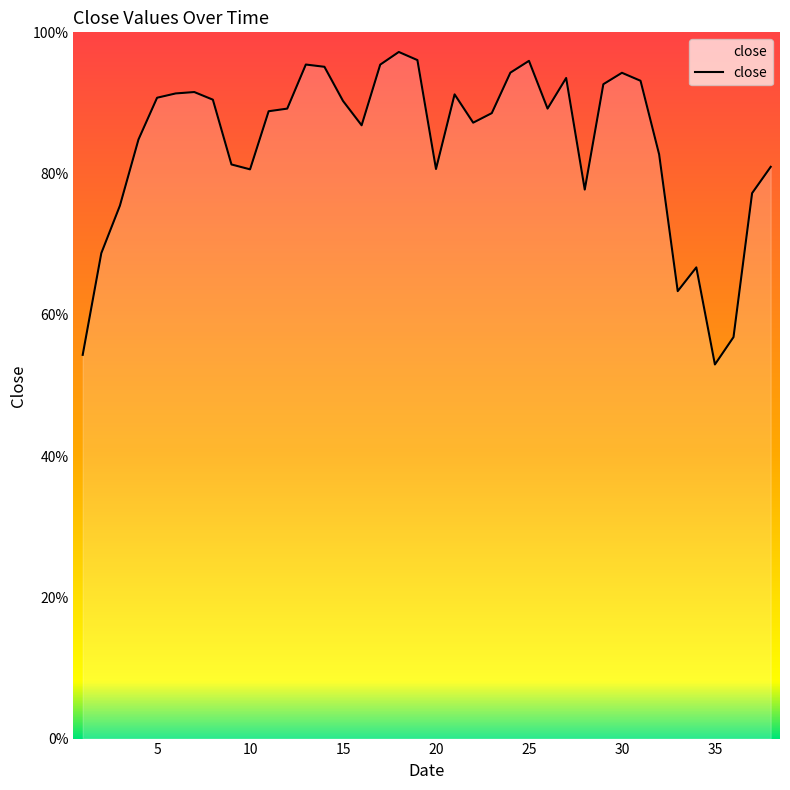

At which category does the data reach its first local valley?

10